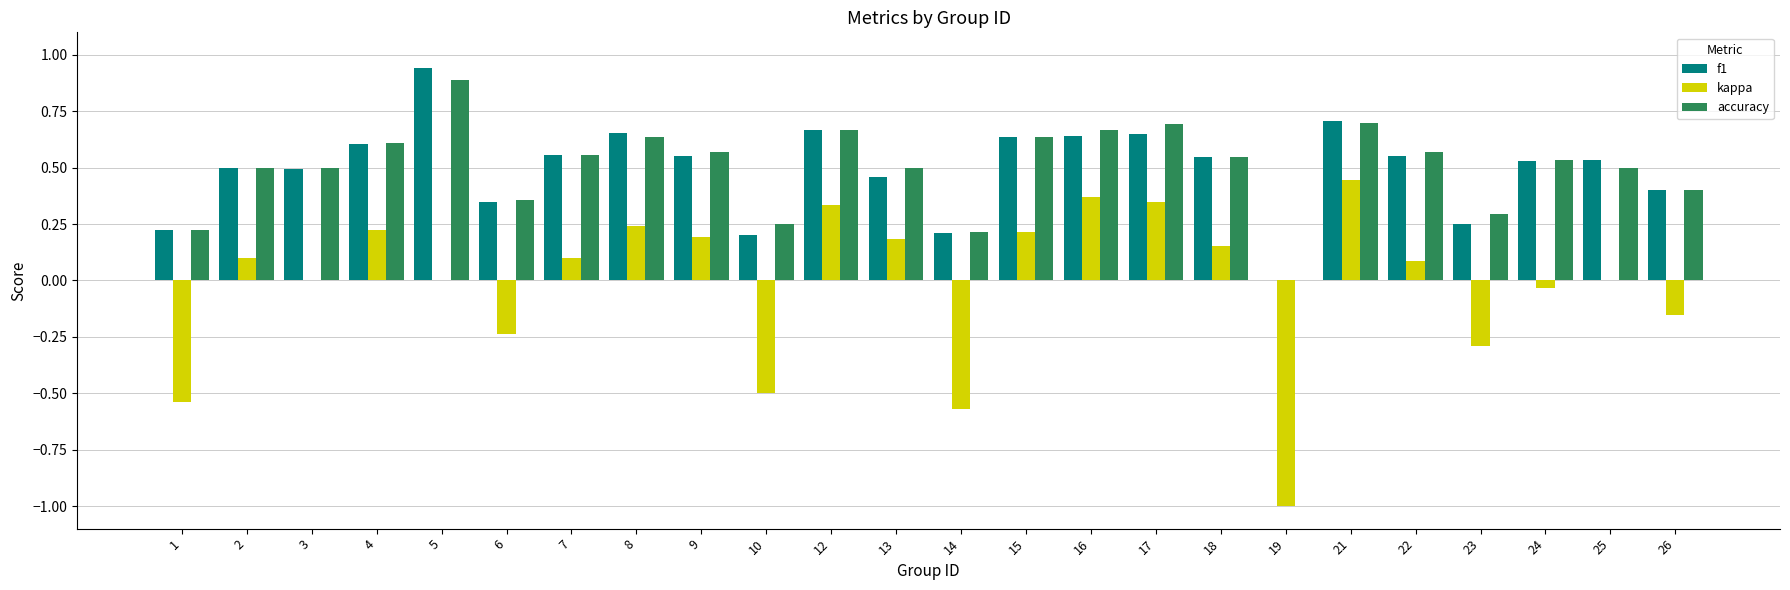

At which category does the chart reach its peak across all series?

5